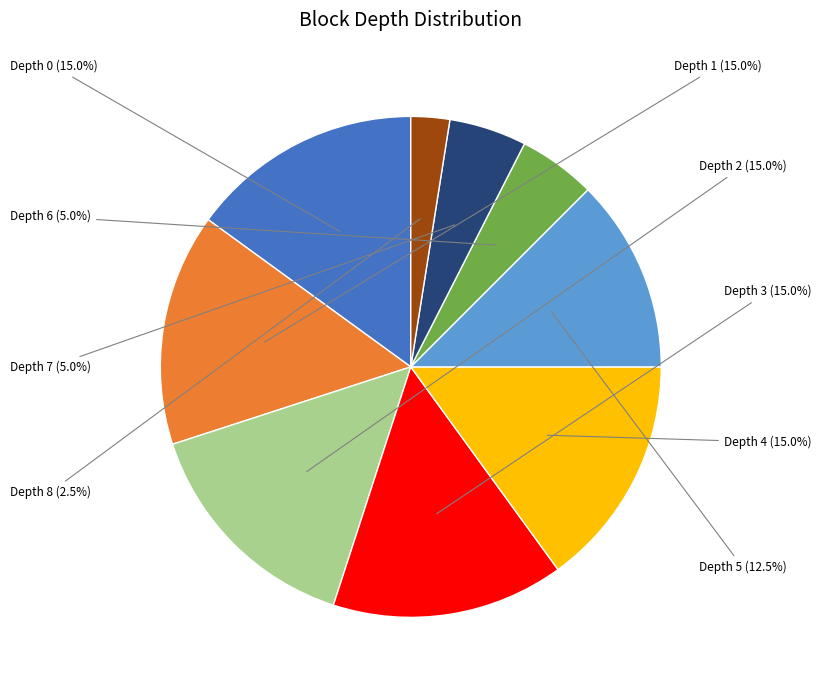

Is it true that Depth 5 is 27% of the pie?

False